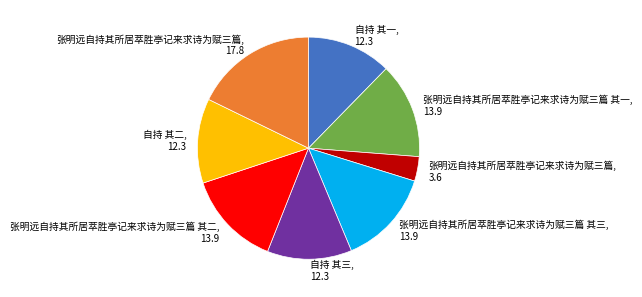

Count the number of slices in the pie.

8